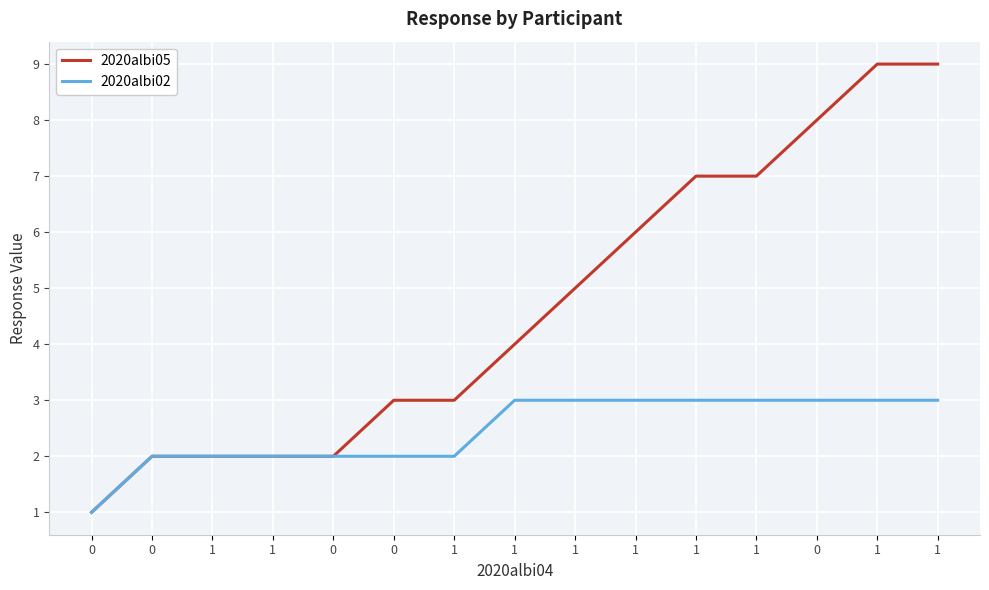

Is the value of 2020albi02 at 1 greater than the value of 2020albi05 at 0?

Yes